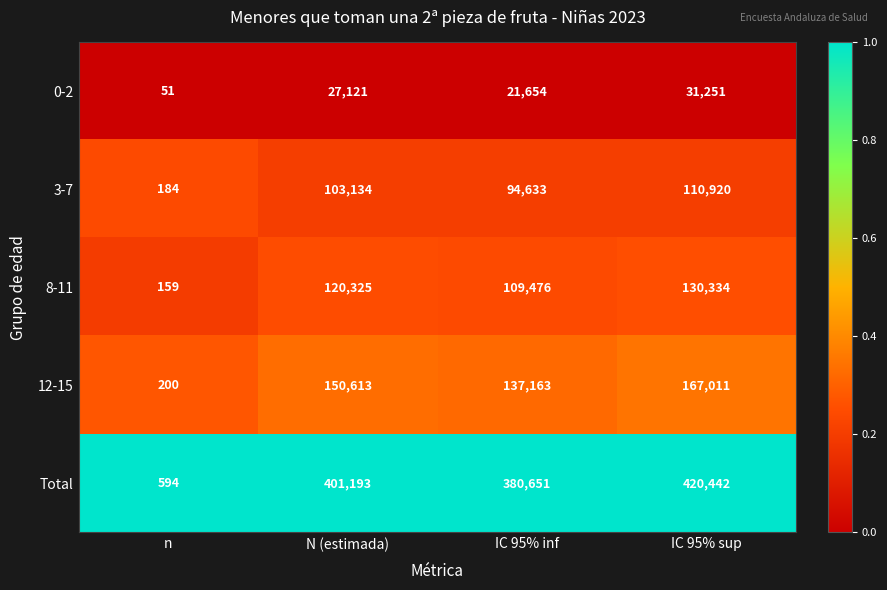

What is the greatest value displayed?

420442